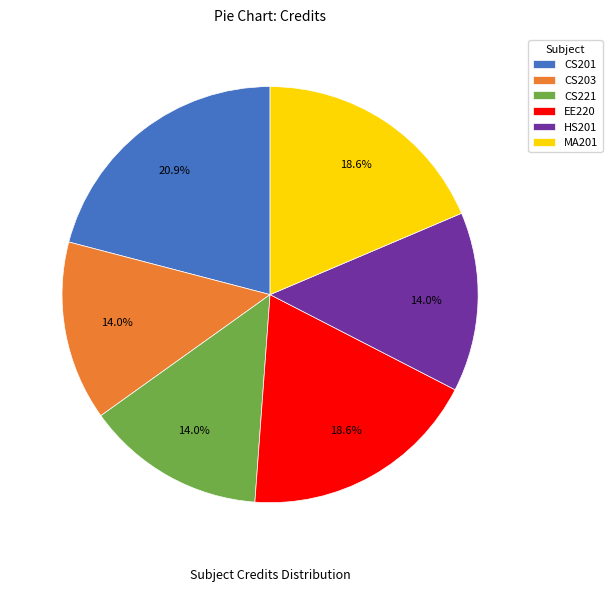

Count the number of slices in the pie.

6